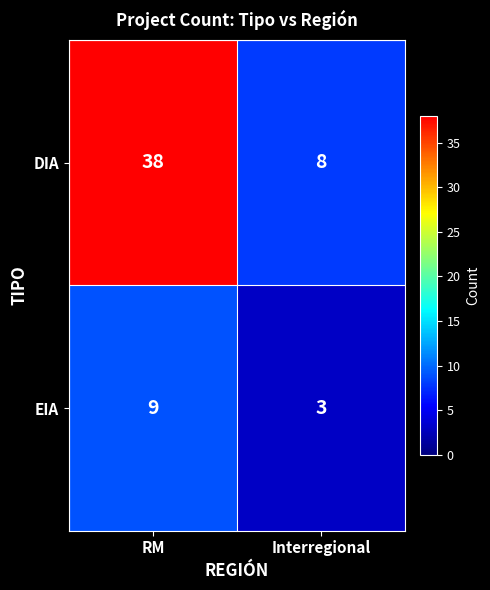

What is the approximate value of DIA at Interregional, to the nearest 10?

10